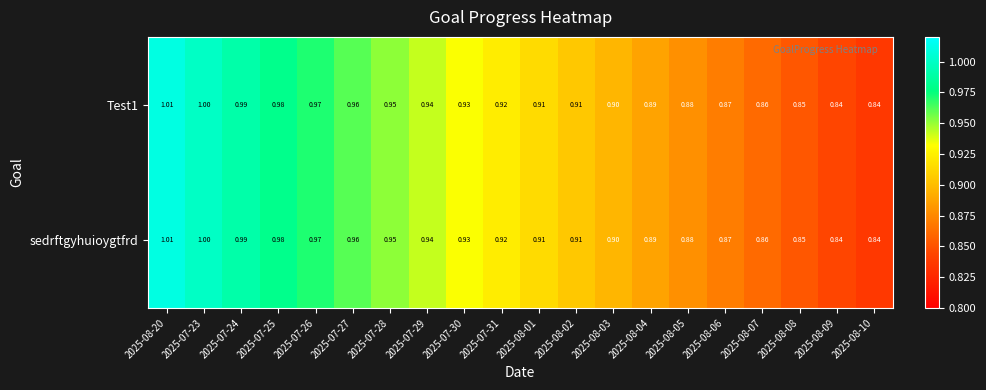

Is the value of sedrftgyhuioygtfrd at 2025-08-09 greater than the value of Test1 at 2025-08-03?

No